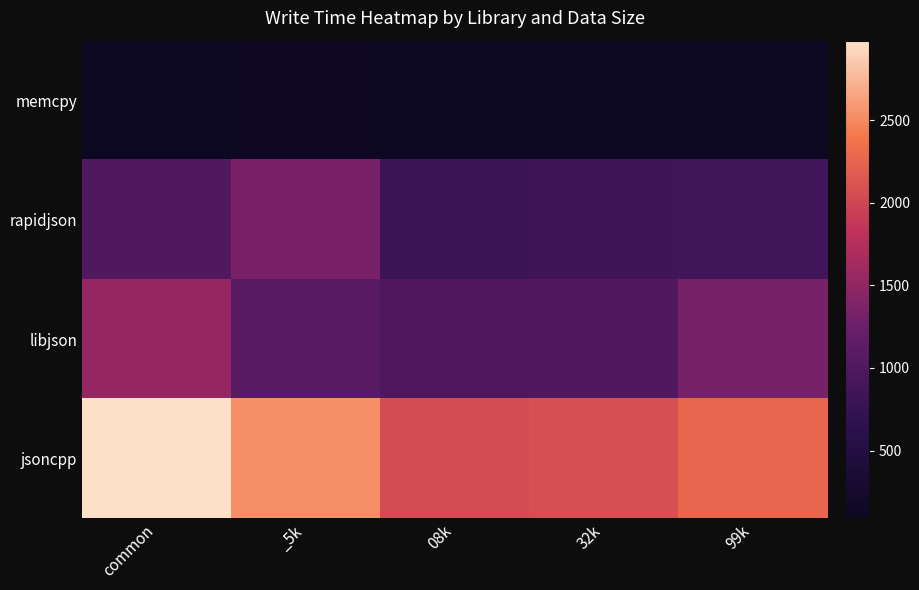

Reading left to right, what are all the values shown in this chart?

memcpy: common=107	_5k=117	08k=92	32k=91	99k=96
rapidjson: common=1002	_5k=1336	08k=798	32k=838	99k=866
libjson: common=1532	_5k=1078	08k=986	32k=1005	99k=1328
jsoncpp: common=2983	_5k=2540	08k=2056	32k=2079	99k=2270